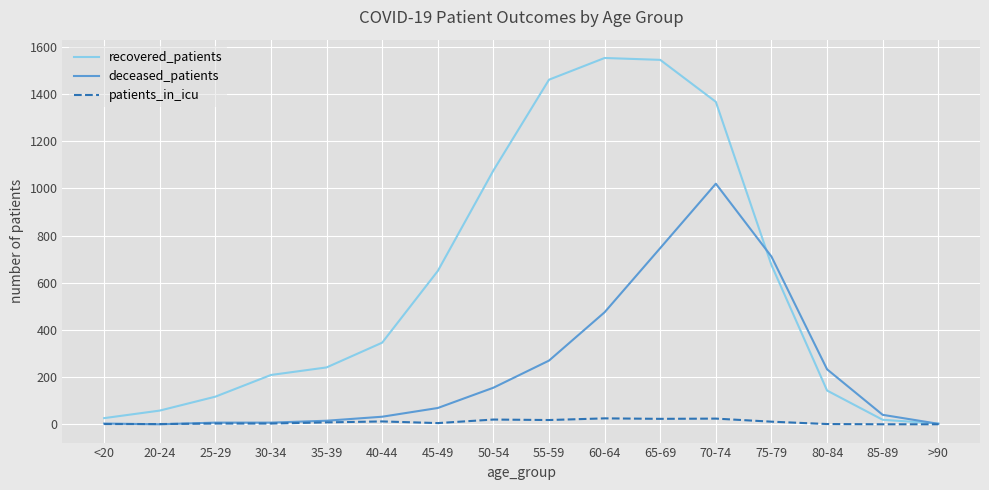

What is the difference between the highest and lowest values at 50-54?

1056